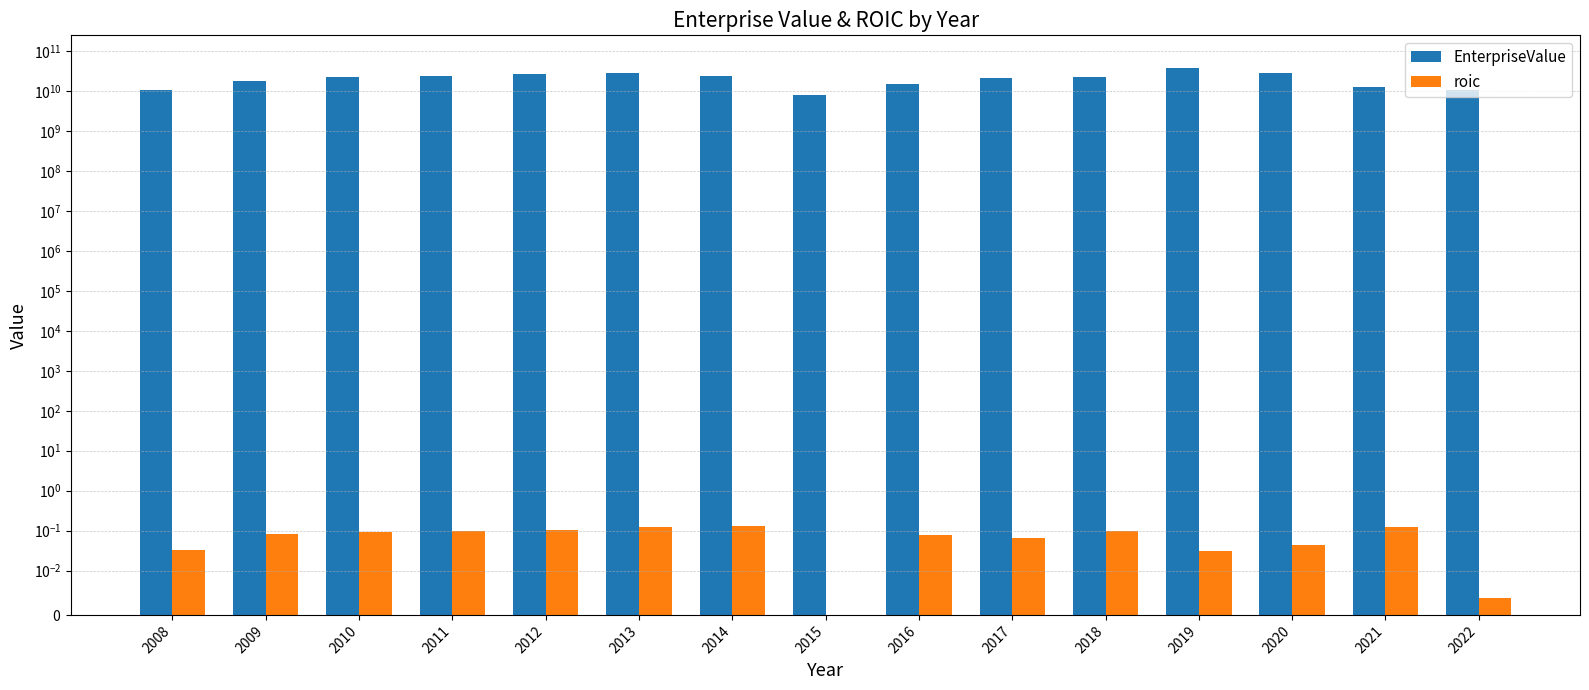

How many groups of bars are there?

15